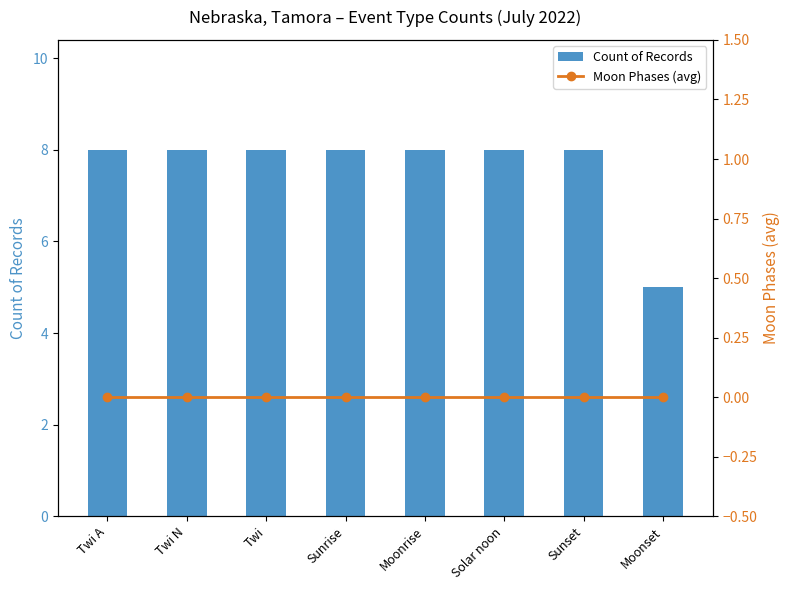

How many data points in Count of Records are less than 8?

1